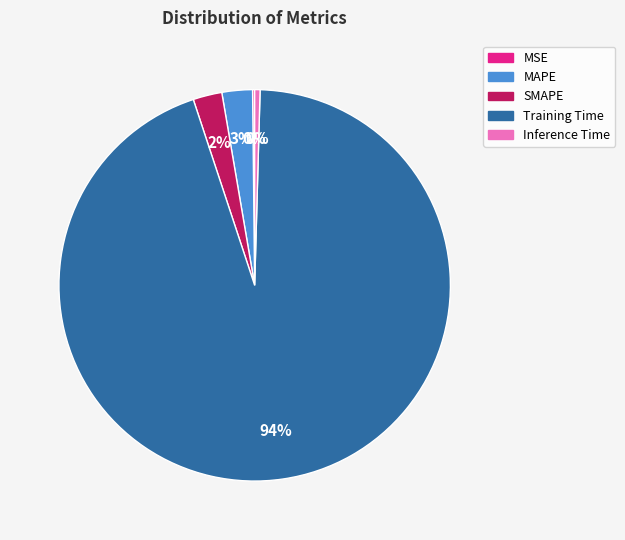

Which slice is the largest?

Training Time